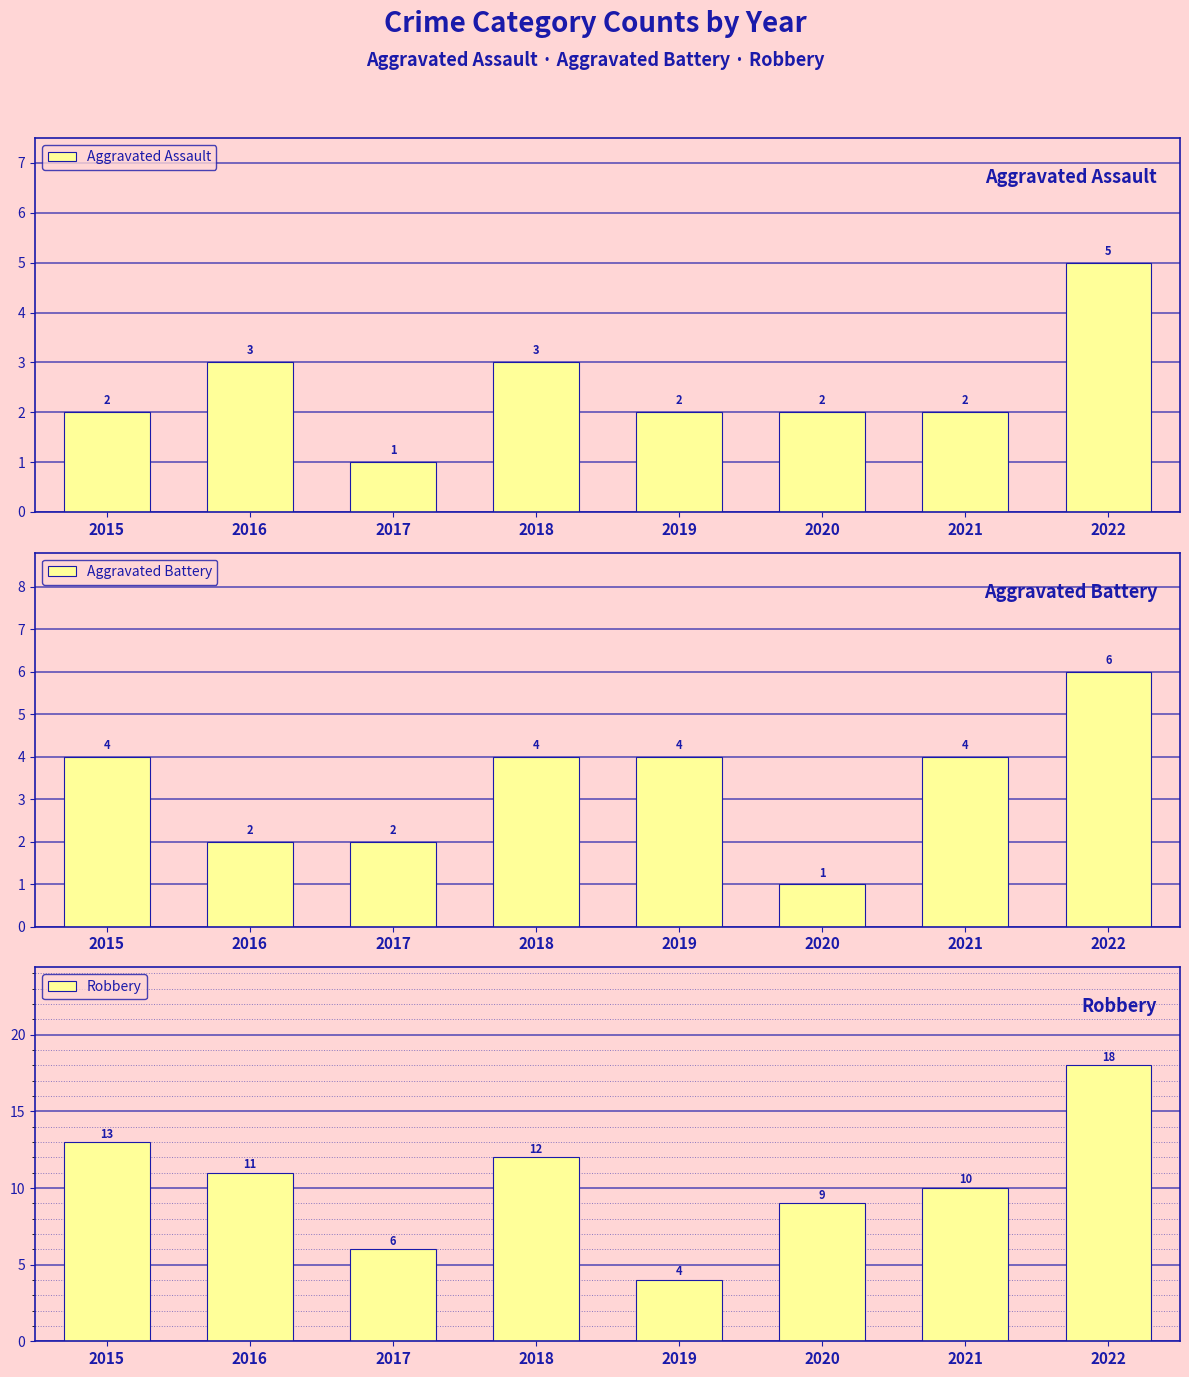

The value of Robbery at 2020 is 3. True or false?

False